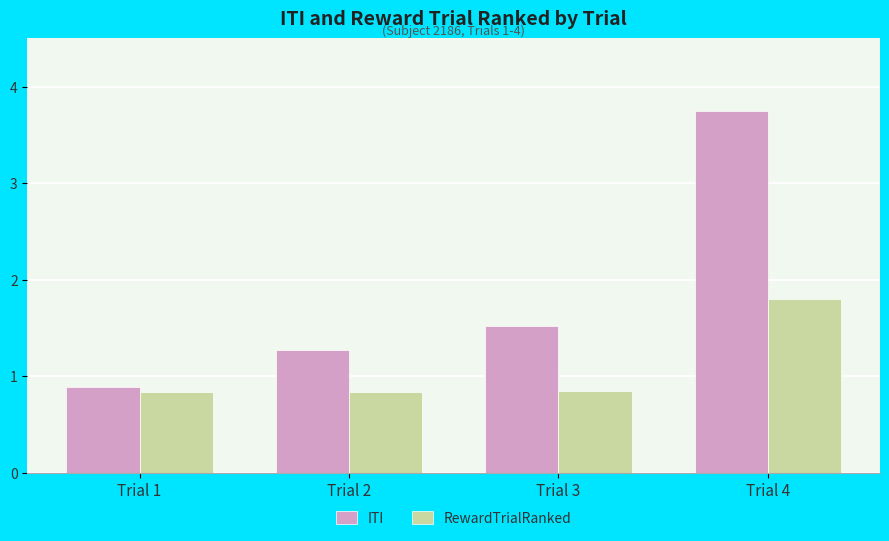

At which label does ITI reach its minimum?

Trial 1